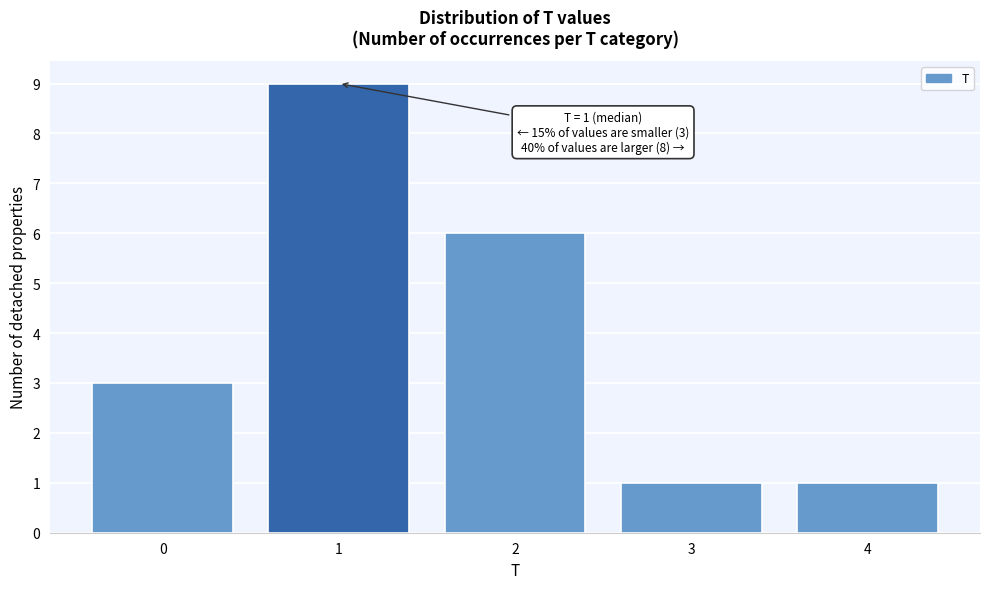

Which range on the x-axis has the tallest bar?

0.5 to 1.5